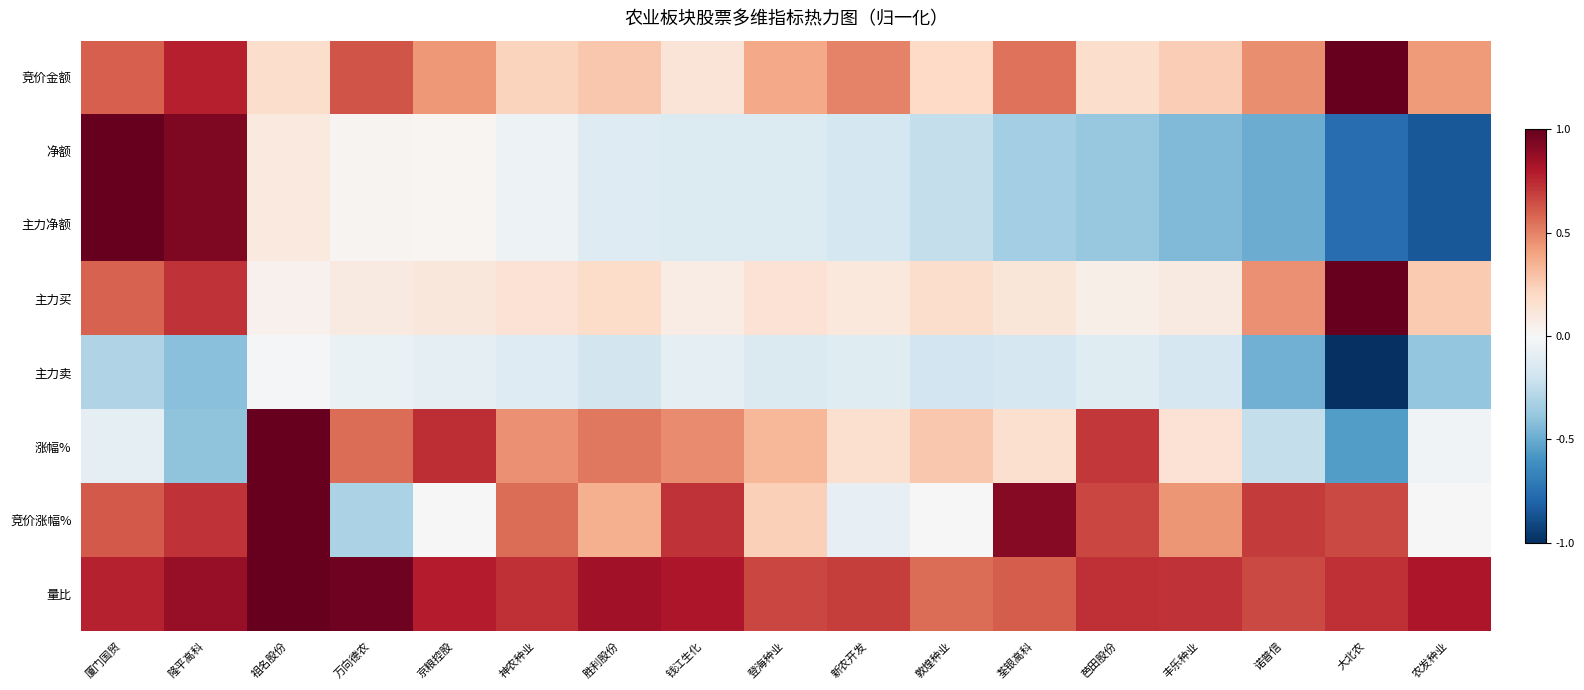

Reading left to right, list all the values displayed in this chart.

竞价金额: 厦门国贸=0.6	隆平高科=0.8	祖名股份=0.2	万向德农=0.6	京粮控股=0.4	神农种业=0.2	胜利股份=0.3	钱江生化=0.1	登海种业=0.4	新农开发=0.5	敦煌种业=0.2	荃银高科=0.5	芭田股份=0.2	丰乐种业=0.2	诺普信=0.5	大北农=1.0	农发种业=0.4
净额: 厦门国贸=1.0	隆平高科=0.9	祖名股份=0.1	万向德农=0.0	京粮控股=0.0	神农种业=-0.0	胜利股份=-0.1	钱江生化=-0.1	登海种业=-0.1	新农开发=-0.2	敦煌种业=-0.2	荃银高科=-0.3	芭田股份=-0.4	丰乐种业=-0.4	诺普信=-0.5	大北农=-0.8	农发种业=-0.8
主力净额: 厦门国贸=1.0	隆平高科=0.9	祖名股份=0.1	万向德农=0.0	京粮控股=0.0	神农种业=-0.0	胜利股份=-0.1	钱江生化=-0.1	登海种业=-0.1	新农开发=-0.2	敦煌种业=-0.2	荃银高科=-0.3	芭田股份=-0.4	丰乐种业=-0.4	诺普信=-0.5	大北农=-0.8	农发种业=-0.8
主力买: 厦门国贸=0.6	隆平高科=0.7	祖名股份=0.0	万向德农=0.1	京粮控股=0.1	神农种业=0.1	胜利股份=0.2	钱江生化=0.1	登海种业=0.1	新农开发=0.1	敦煌种业=0.2	荃银高科=0.1	芭田股份=0.1	丰乐种业=0.1	诺普信=0.5	大北农=1.0	农发种业=0.3
主力卖: 厦门国贸=-0.3	隆平高科=-0.4	祖名股份=-0.0	万向德农=-0.1	京粮控股=-0.1	神农种业=-0.1	胜利股份=-0.2	钱江生化=-0.1	登海种业=-0.1	新农开发=-0.1	敦煌种业=-0.2	荃银高科=-0.2	芭田股份=-0.1	丰乐种业=-0.2	诺普信=-0.5	大北农=-1.0	农发种业=-0.4
涨幅%: 厦门国贸=-0.1	隆平高科=-0.4	祖名股份=1.0	万向德农=0.6	京粮控股=0.7	神农种业=0.5	胜利股份=0.5	钱江生化=0.5	登海种业=0.3	新农开发=0.2	敦煌种业=0.3	荃银高科=0.2	芭田股份=0.7	丰乐种业=0.1	诺普信=-0.2	大北农=-0.6	农发种业=-0.0
竞价涨幅%: 厦门国贸=0.6	隆平高科=0.7	祖名股份=1.0	万向德农=-0.3	京粮控股=0.0	神农种业=0.6	胜利股份=0.4	钱江生化=0.7	登海种业=0.2	新农开发=-0.1	敦煌种业=0.0	荃银高科=0.9	芭田股份=0.7	丰乐种业=0.4	诺普信=0.7	大北农=0.7	农发种业=0.0
量比: 厦门国贸=0.8	隆平高科=0.9	祖名股份=1.0	万向德农=1.0	京粮控股=0.8	神农种业=0.7	胜利股份=0.8	钱江生化=0.8	登海种业=0.7	新农开发=0.7	敦煌种业=0.6	荃银高科=0.6	芭田股份=0.7	丰乐种业=0.7	诺普信=0.7	大北农=0.7	农发种业=0.8